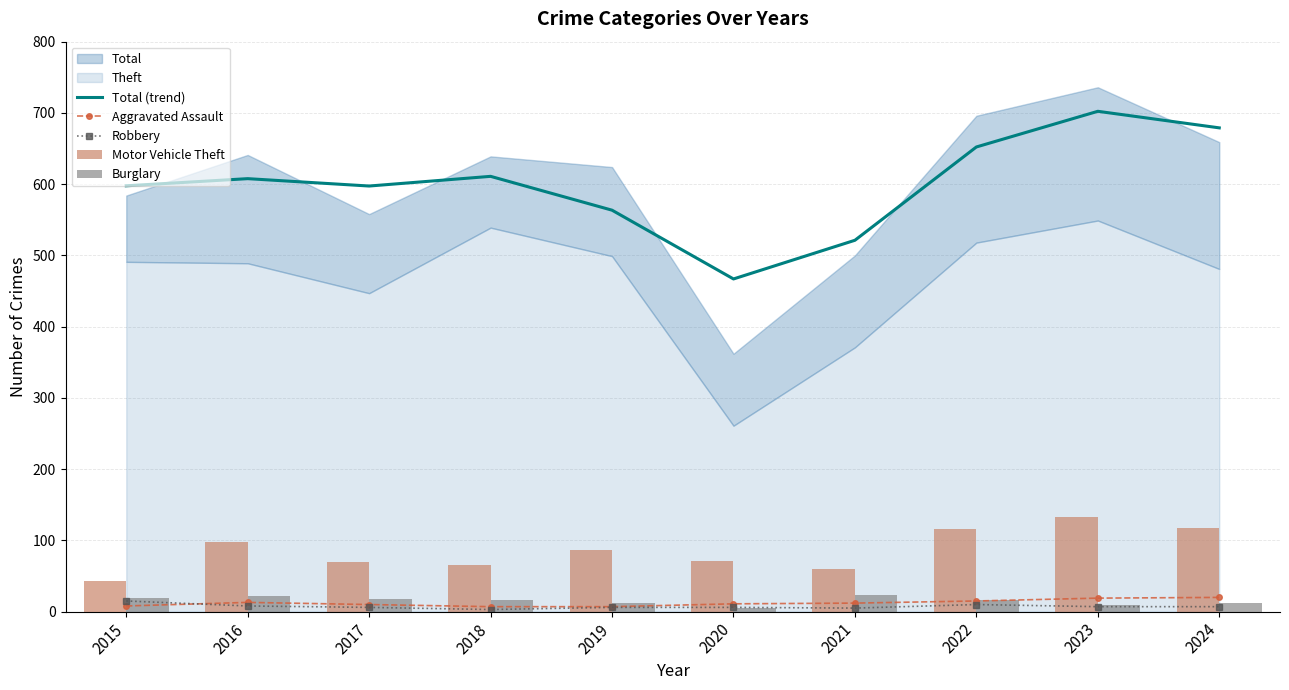

What is the sum of all Robbery values?

73.0